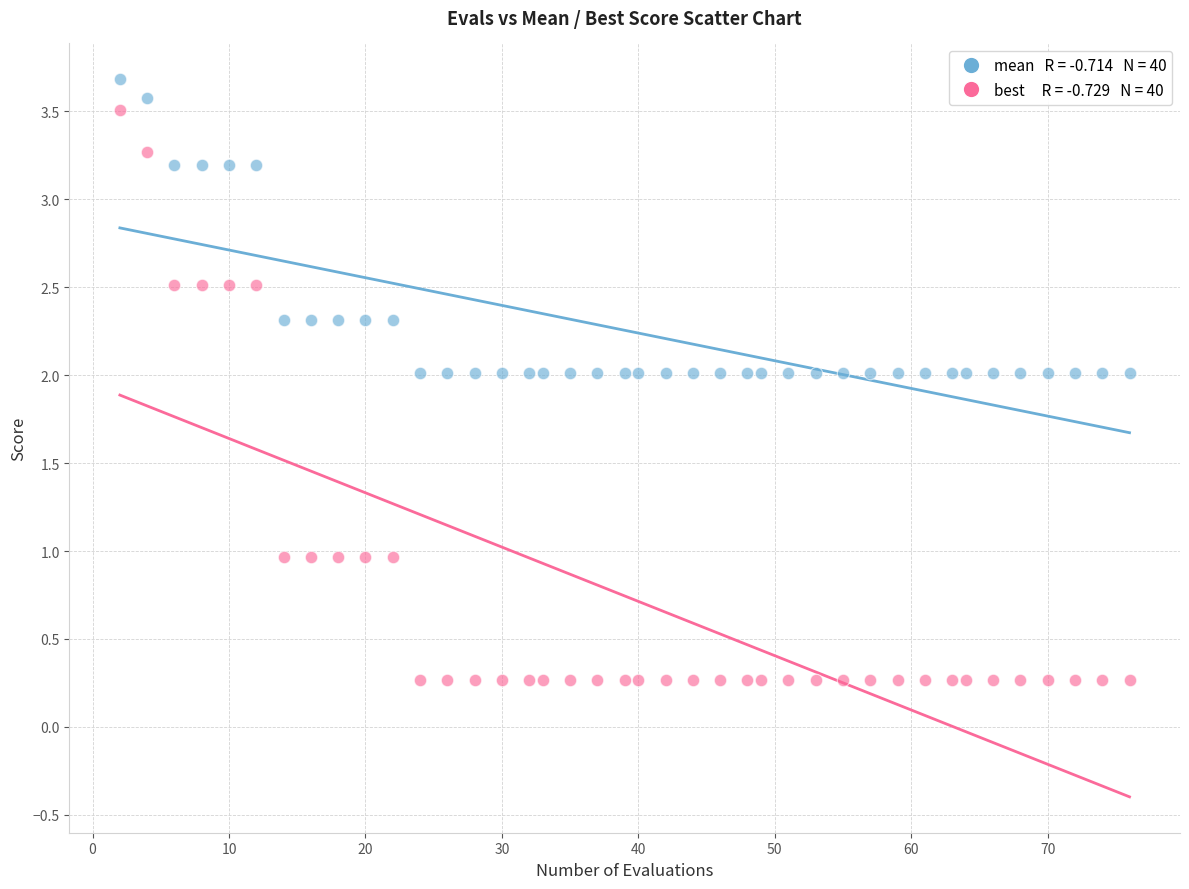

Across all data points, what is the range of Y values (max minus min)?

3.4